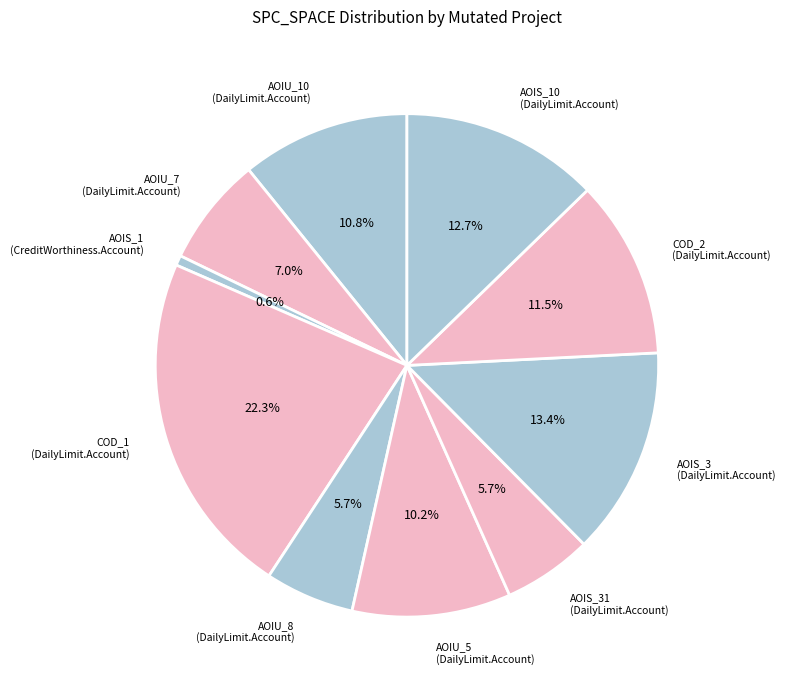

Is there a majority slice in this chart?

No